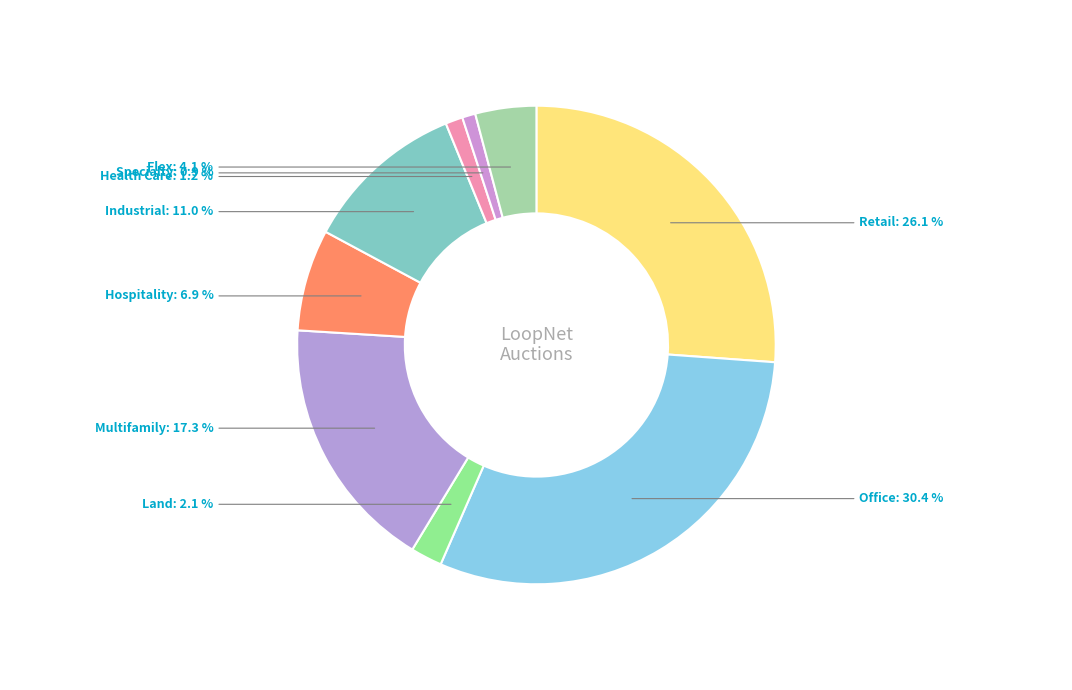

Is there any slice that represents more than half of the pie?

No